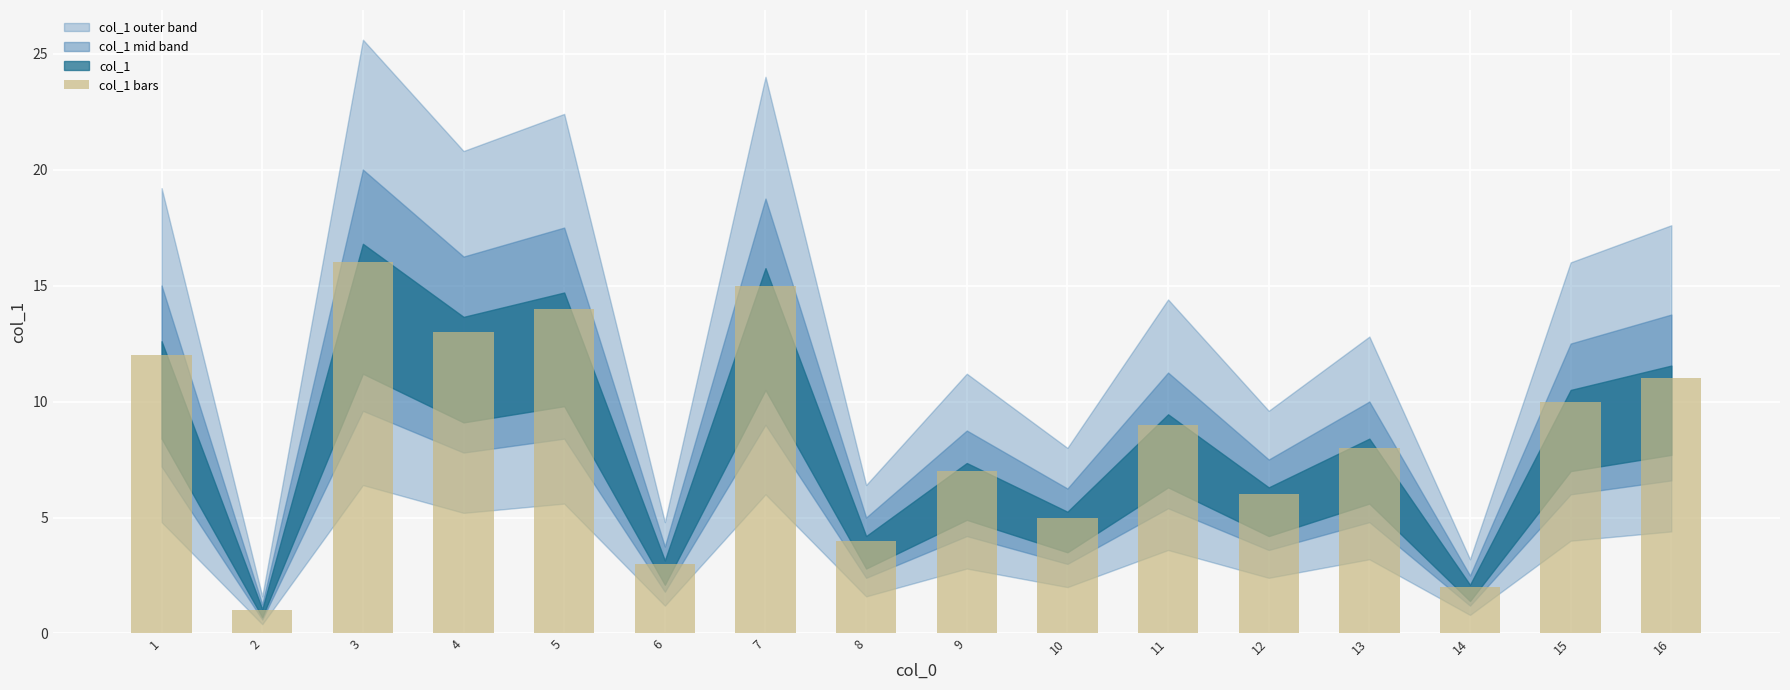

The value at 9 is 10. True or false?

False